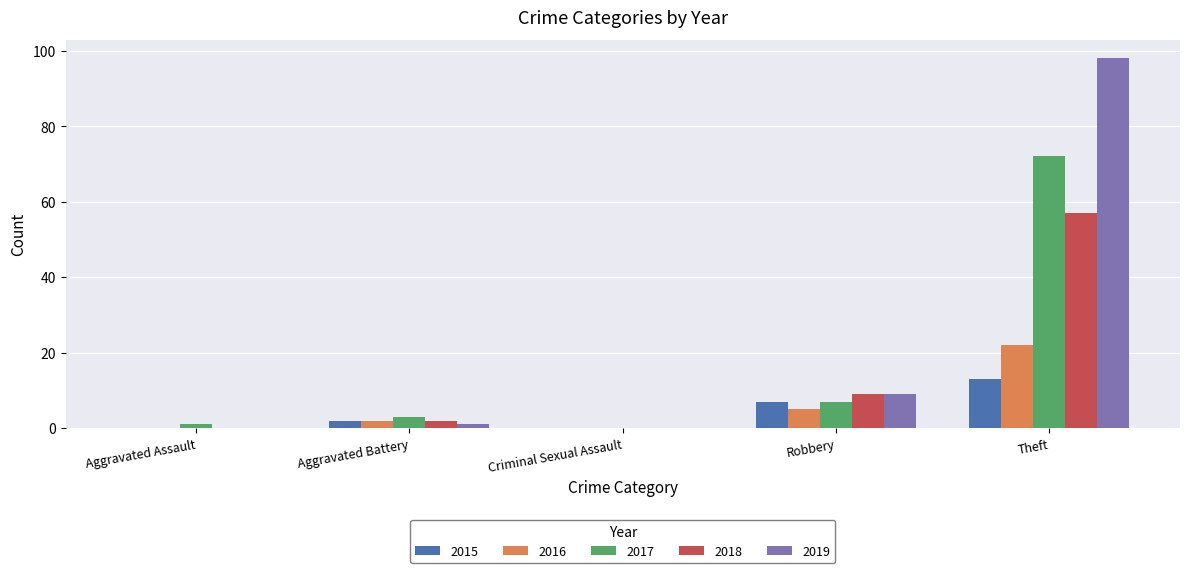

Which series has the widest spread of values?

2019